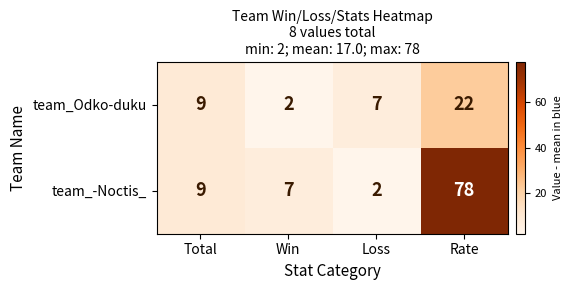

The team_-Noctis_ series shows 5 at Total. True or false?

False